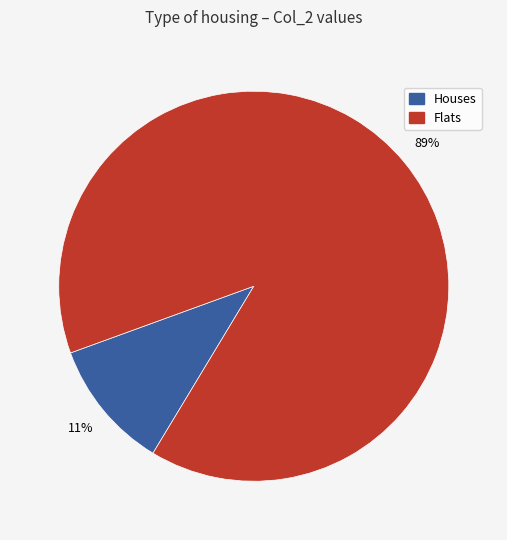

True or false: Flats accounts for 83% of the total.

False